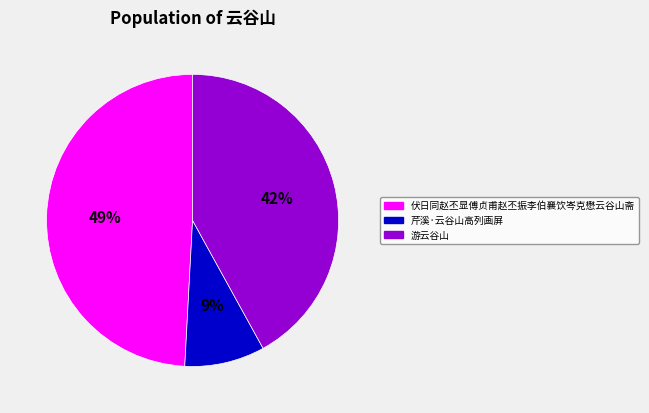

What percentage is the 伏日同赵丕显傅贞甫赵丕振李伯襄饮岑克懋云谷山斋 slice, to the nearest percent?

49%